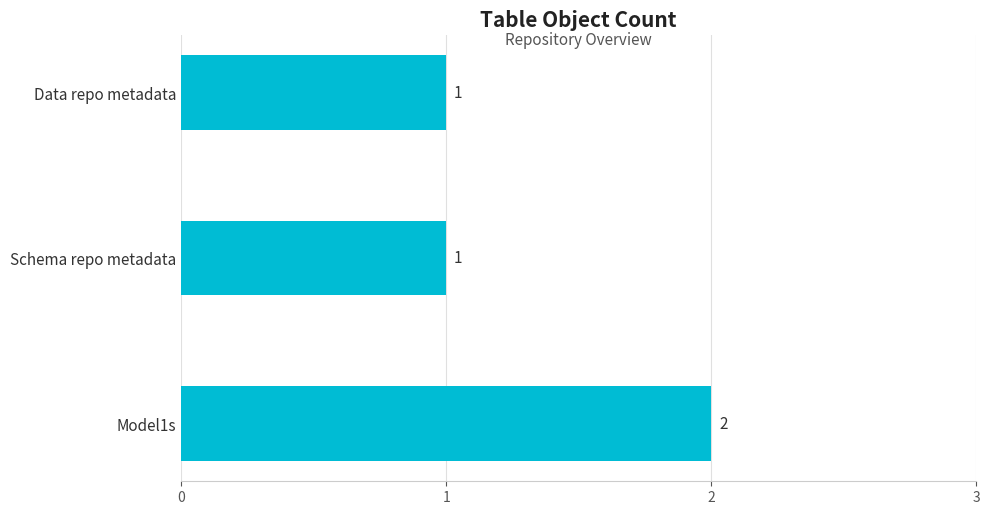

What is the greatest value displayed?

2